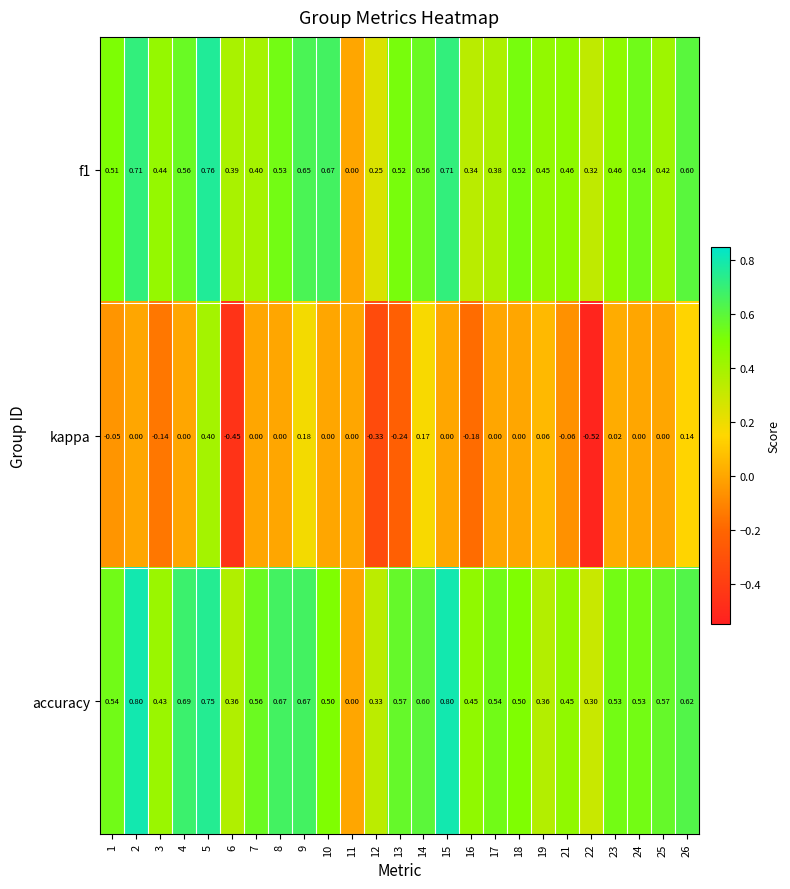

What is the difference between the highest and lowest values at 5?

0.4